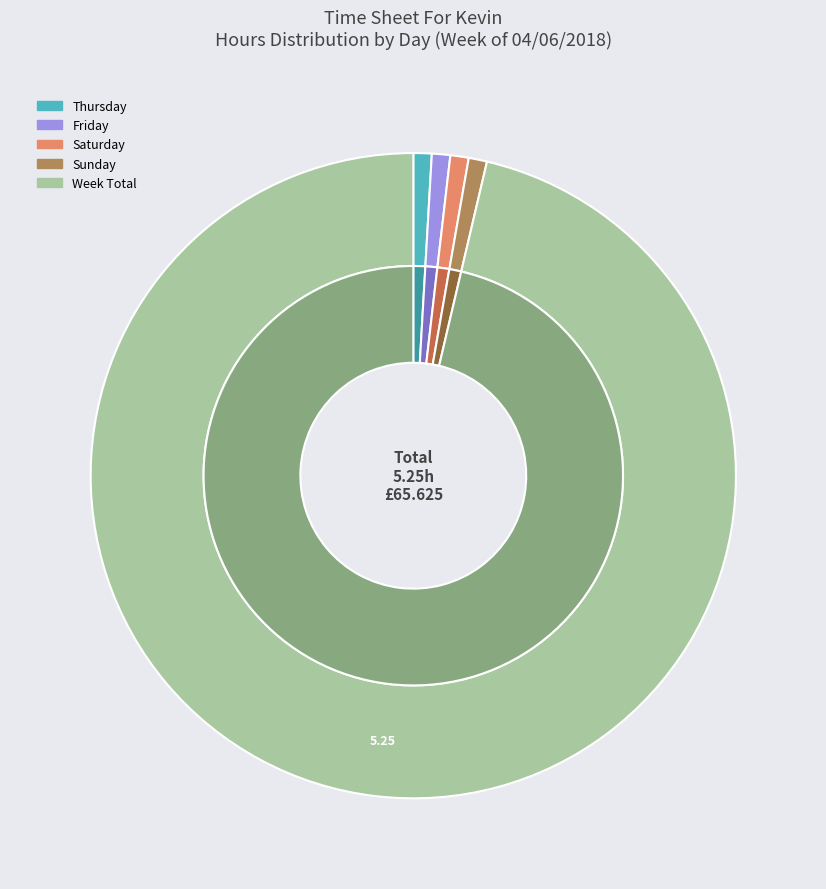

What percentage is NOT represented by Saturday?

100.0%